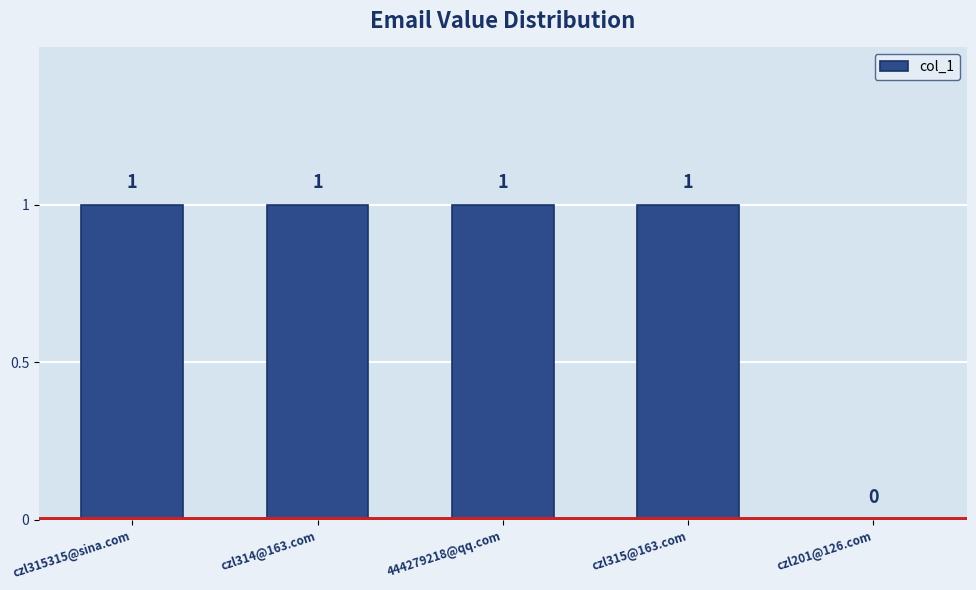

The chart shows a value of 0 at czl201@126.com. True or false?

True